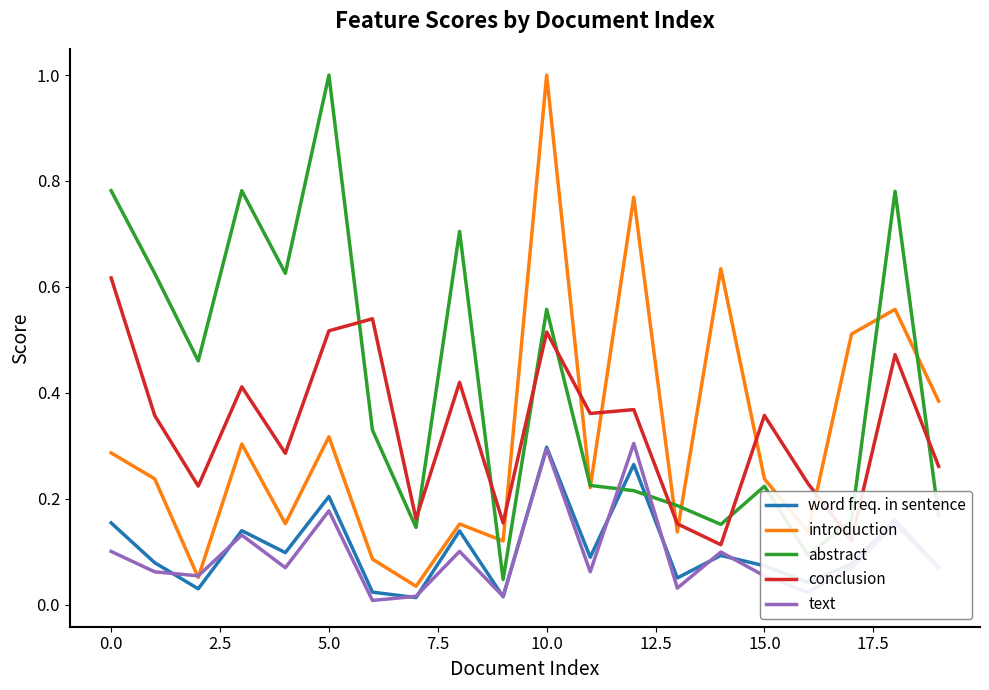

Which series has the largest total across all categories?

abstract